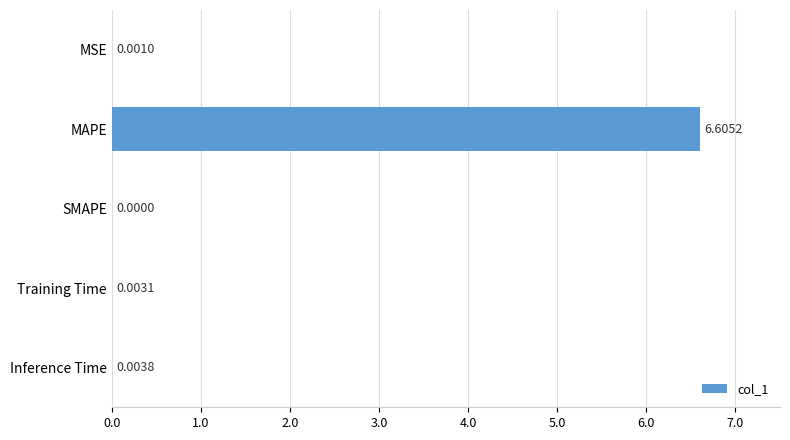

What is the greatest value displayed?

6.6